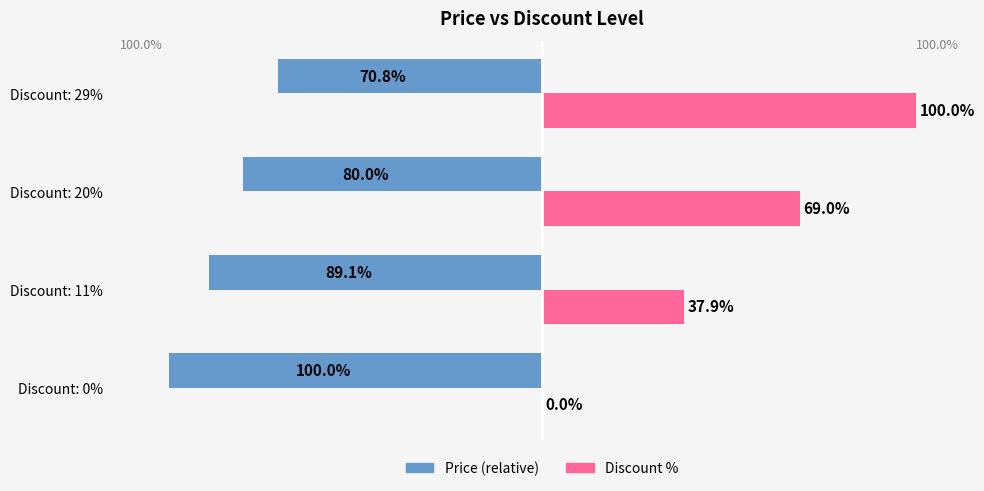

Which label corresponds to the largest value in the chart?

Discount: 29%